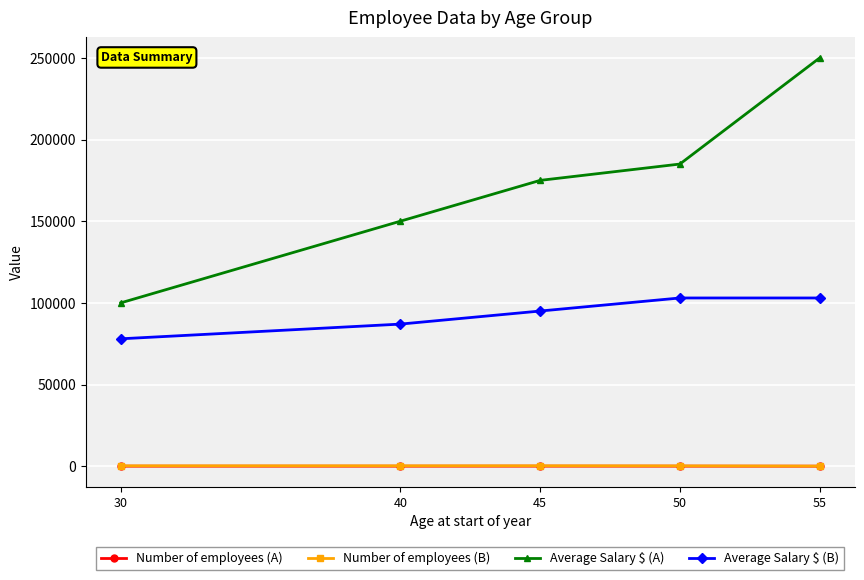

Which series changed the most between 30 and 50?

Average Salary $ (A)